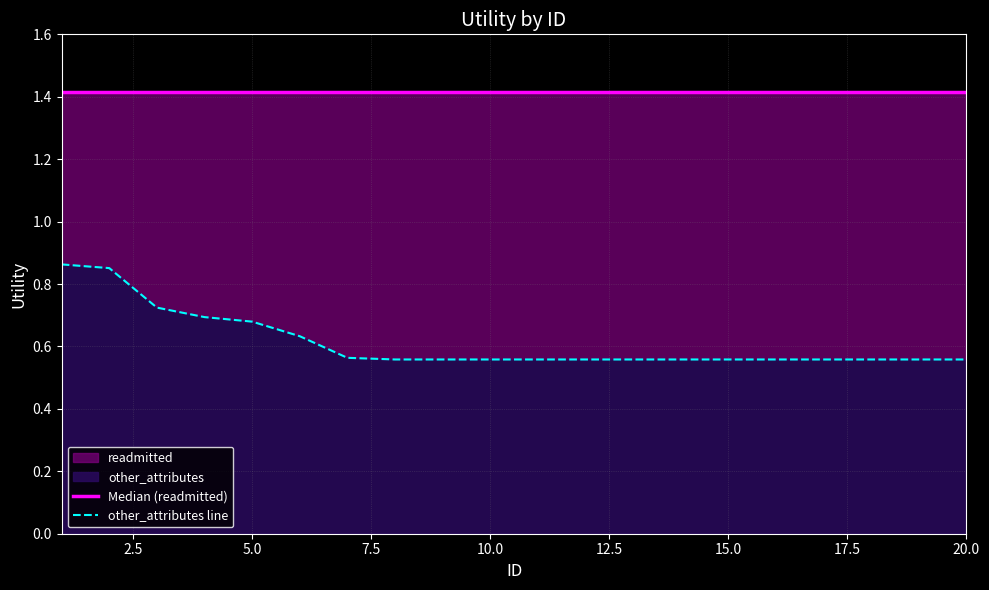

True or false: Median (readmitted) and other_attributes line intersect in this chart.

False